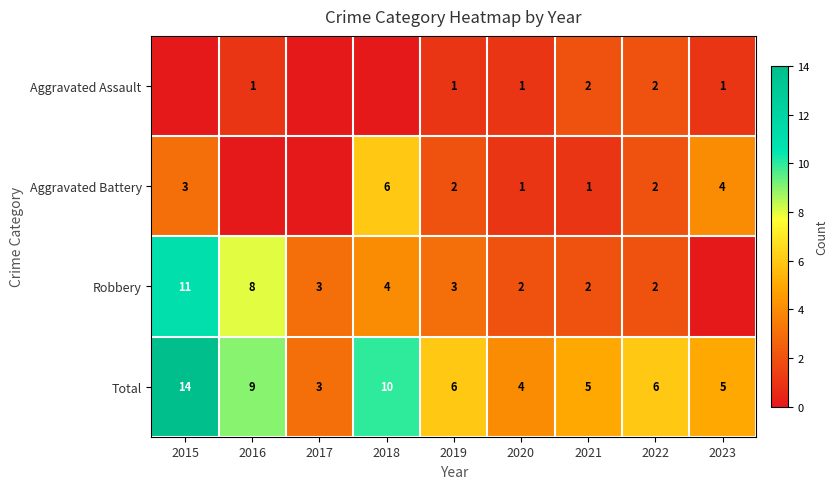

What is the sum of the Aggravated Assault values at 2023 and 2021?

3